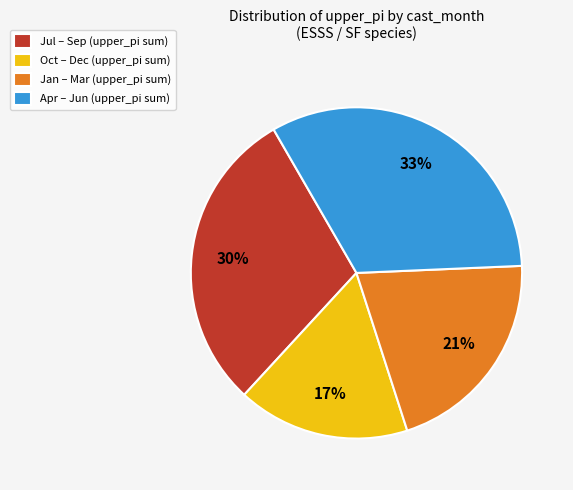

To the nearest percent, what portion does Apr – Jun (upper_pi sum) represent?

33%